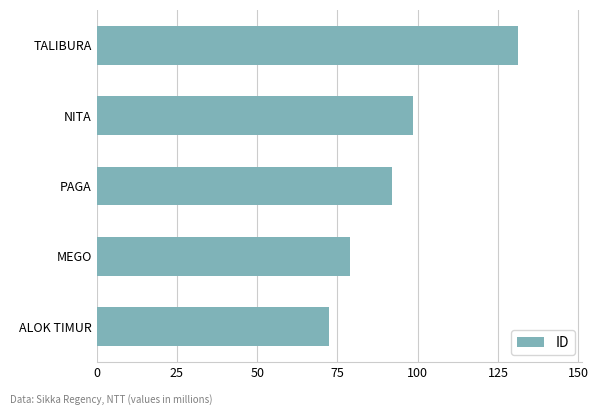

Reading bottom to top, what are all the values shown in this chart?

ALOK TIMUR=72.2	MEGO=78.8	PAGA=91.9	NITA=98.5	TALIBURA=131.3